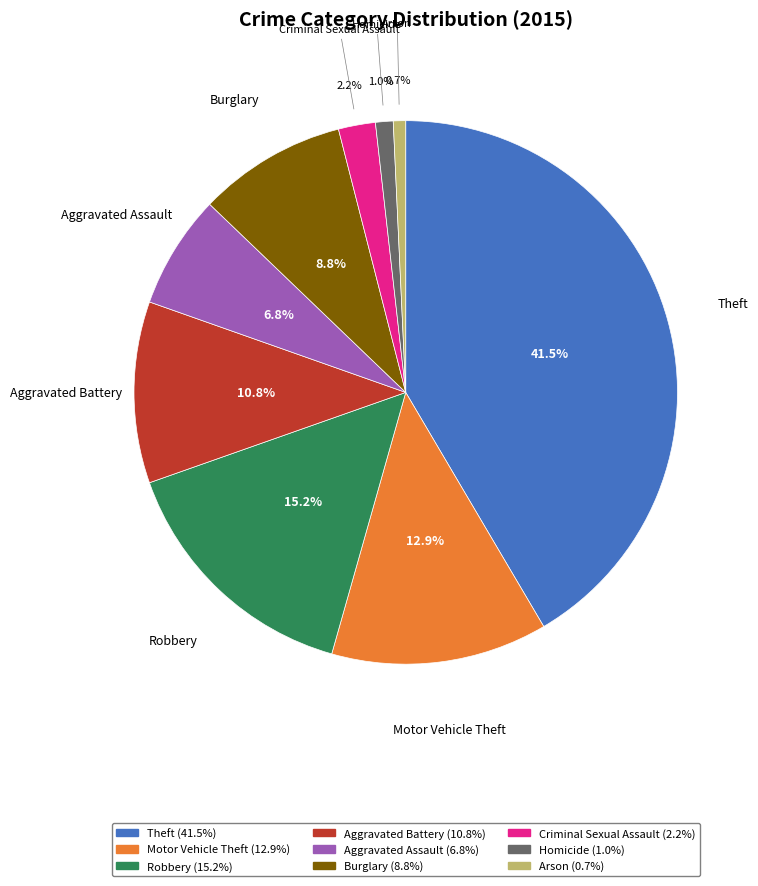

How much of the chart is everything except Aggravated Assault?

93.2%